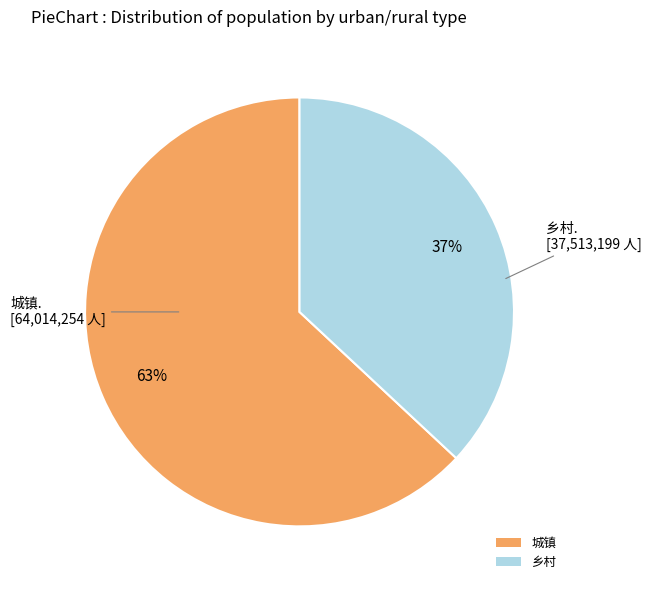

The 城镇 slice represents 63% of the pie. True or false?

True